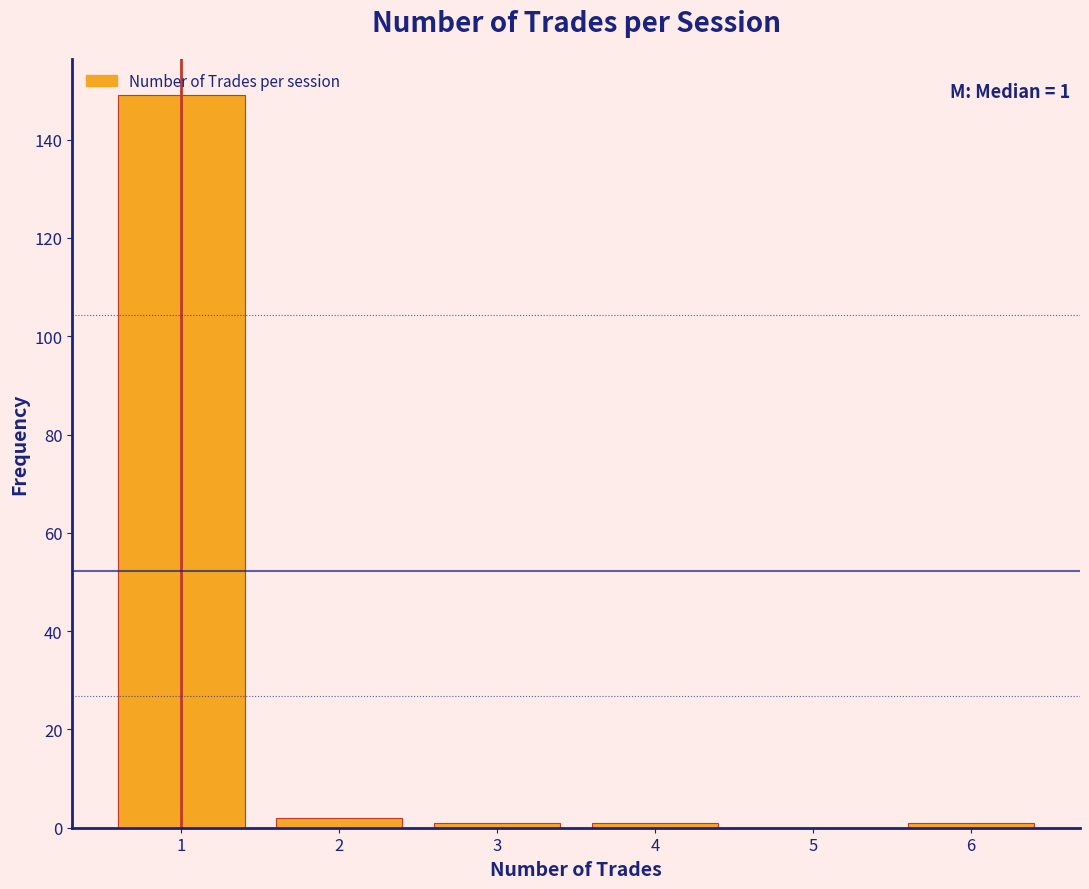

Which range on the x-axis has the tallest bar?

0.5 to 1.5